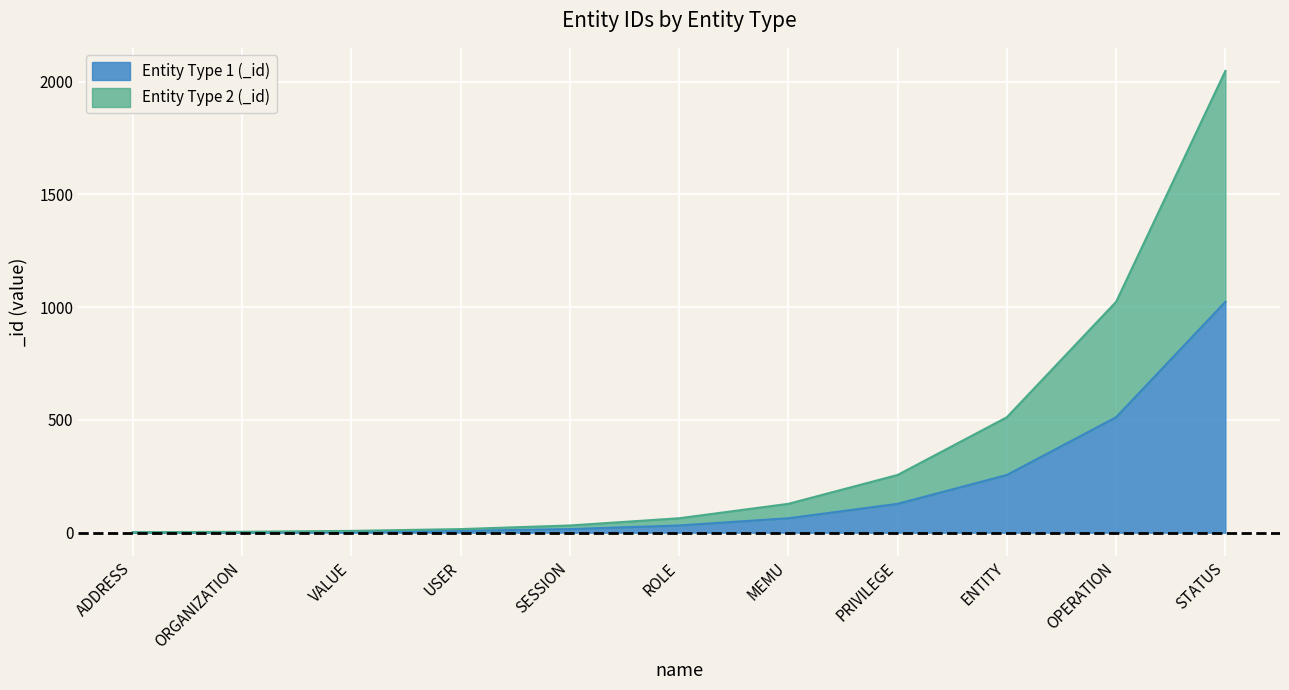

True or false: Entity Type 1 (_id) and Entity Type 2 (_id) intersect in this chart.

False